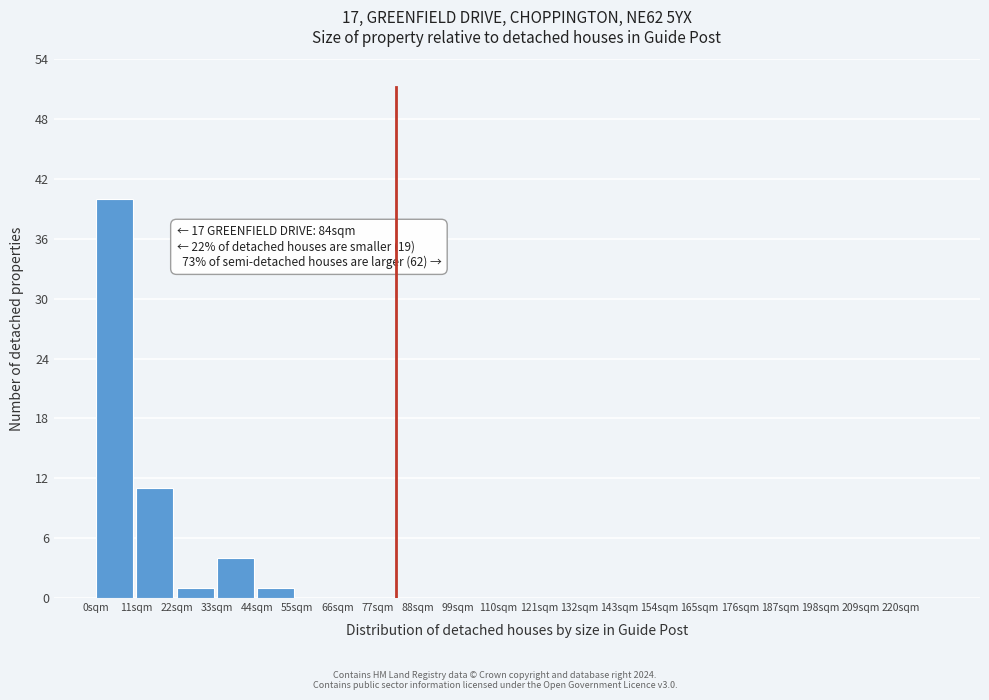

Over which range of the x-axis is the bar tallest?

0 to 11